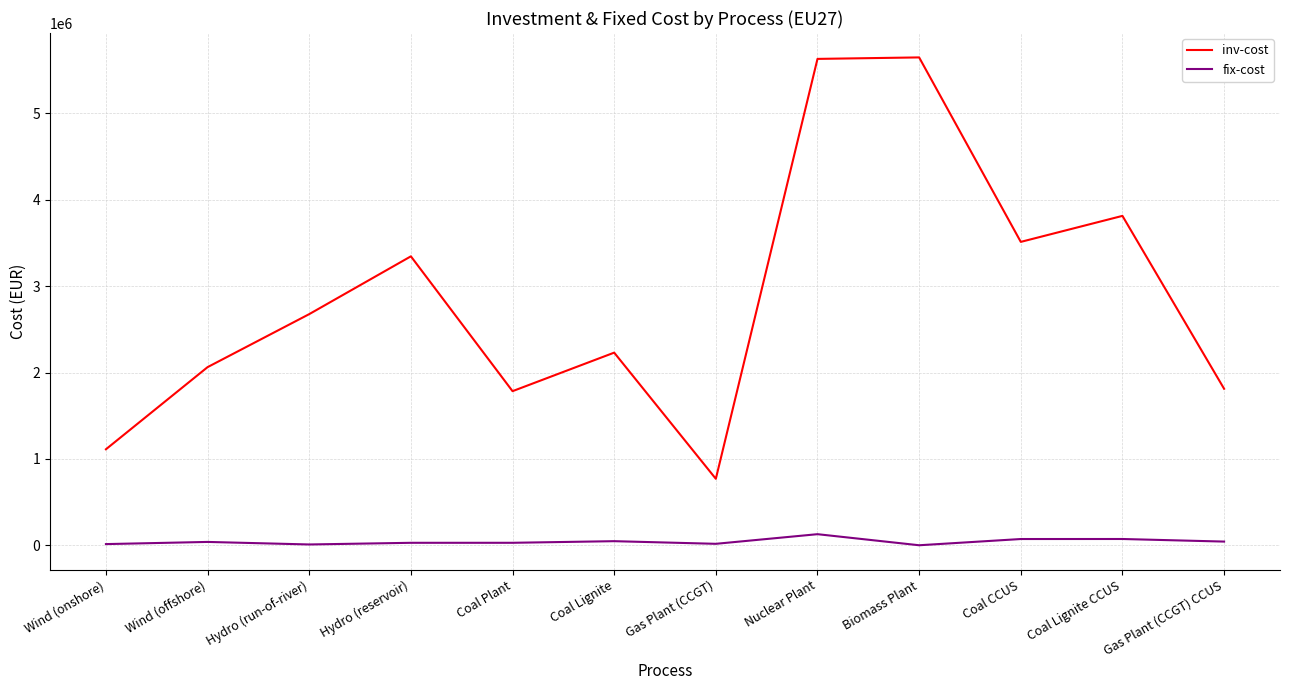

Is the value of inv-cost at Gas Plant (CCGT) greater than the value of fix-cost at Nuclear Plant?

Yes